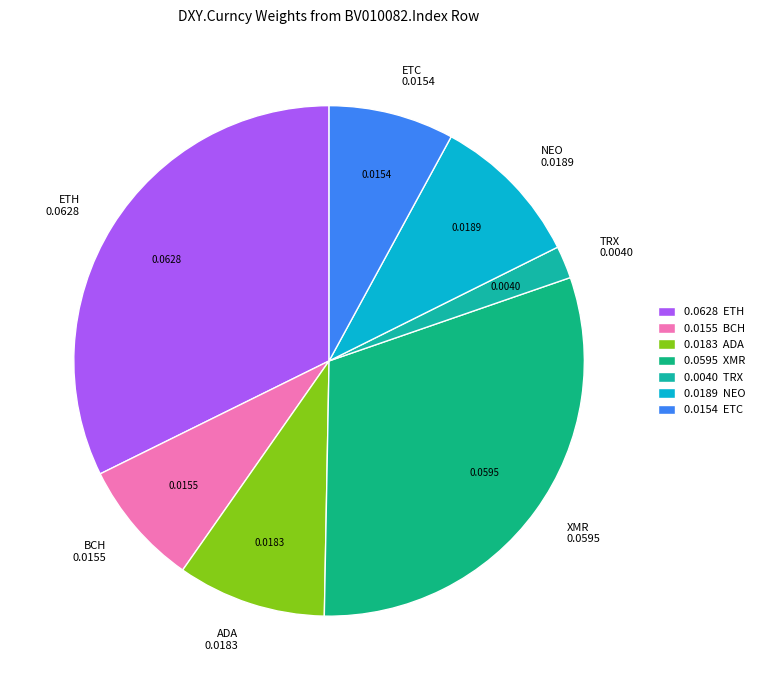

Do XMR and ADA together represent more than half of the pie?

No